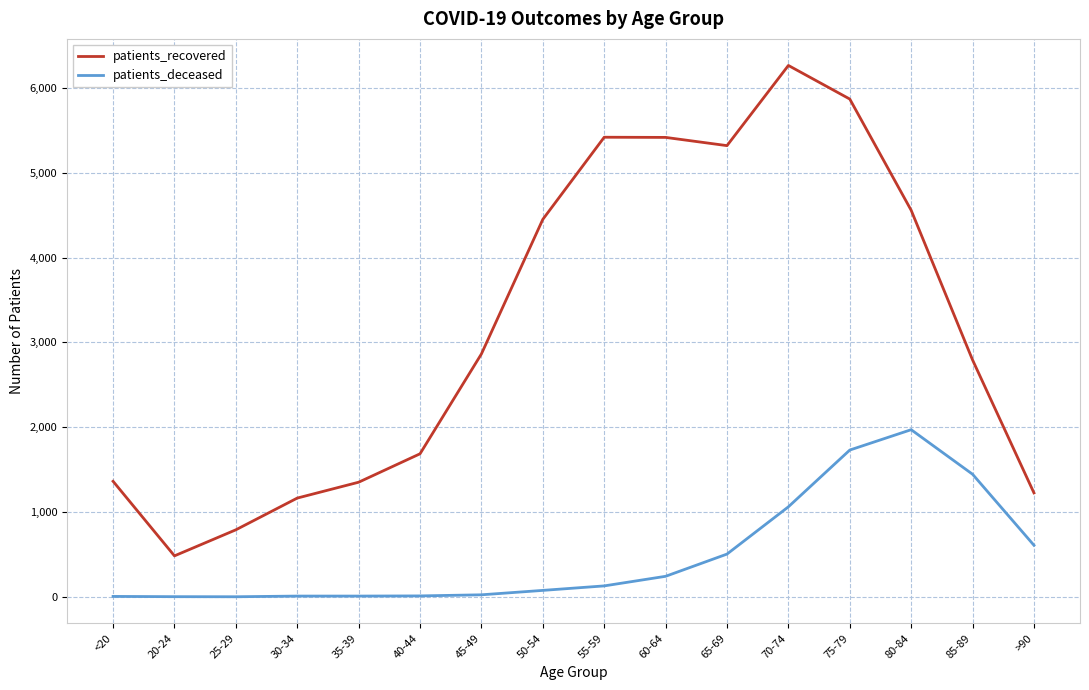

Rank the series at >90 from lowest to highest value.

patients_deceased, patients_recovered